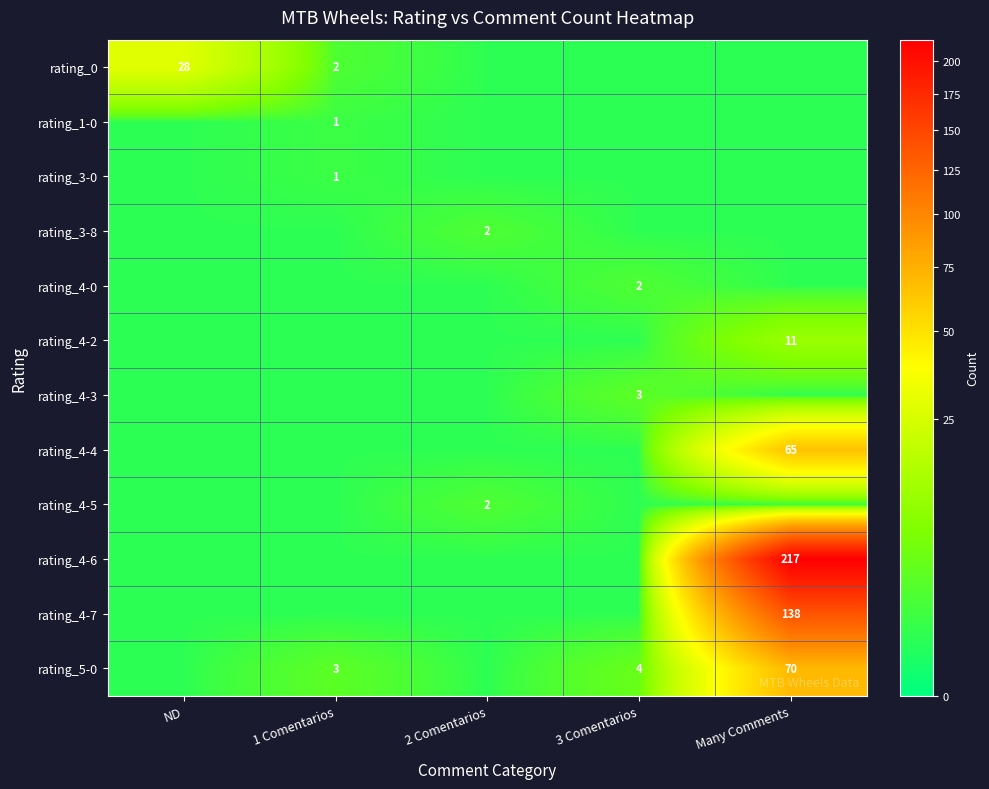

The rating_4-7 series shows 138.0 at Many Comments. True or false?

True